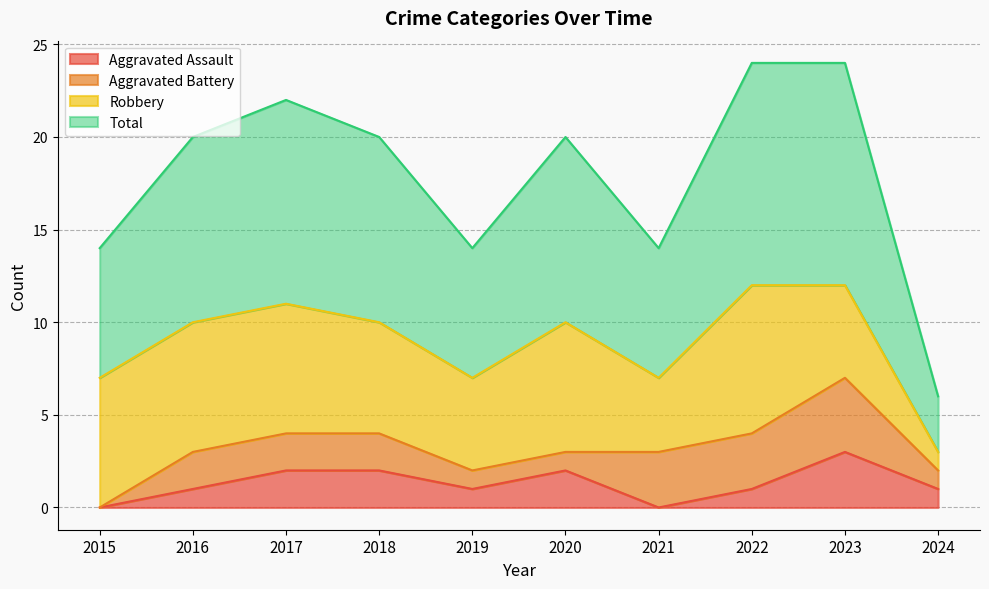

What is the sum of all Total values?

89